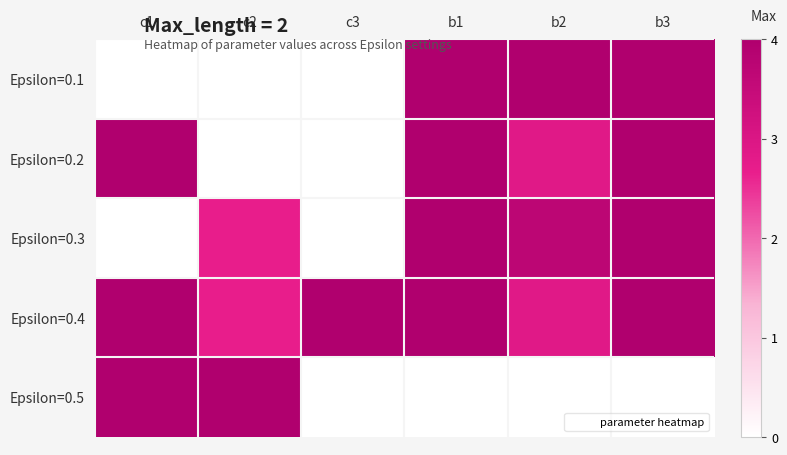

Which label corresponds to the smallest value in the chart?

c1